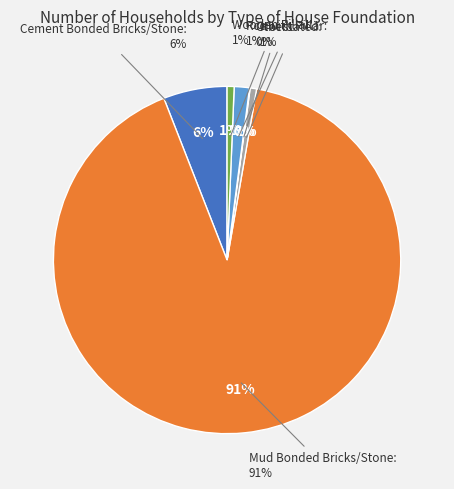

Does any single category account for the majority?

Yes